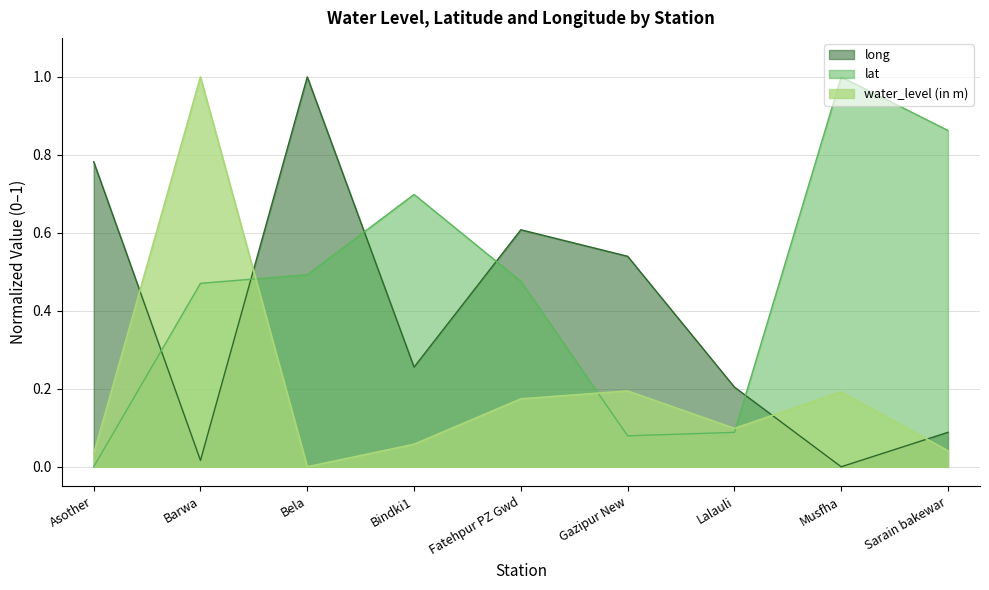

What is the label of the 3rd point from the left?

Bela